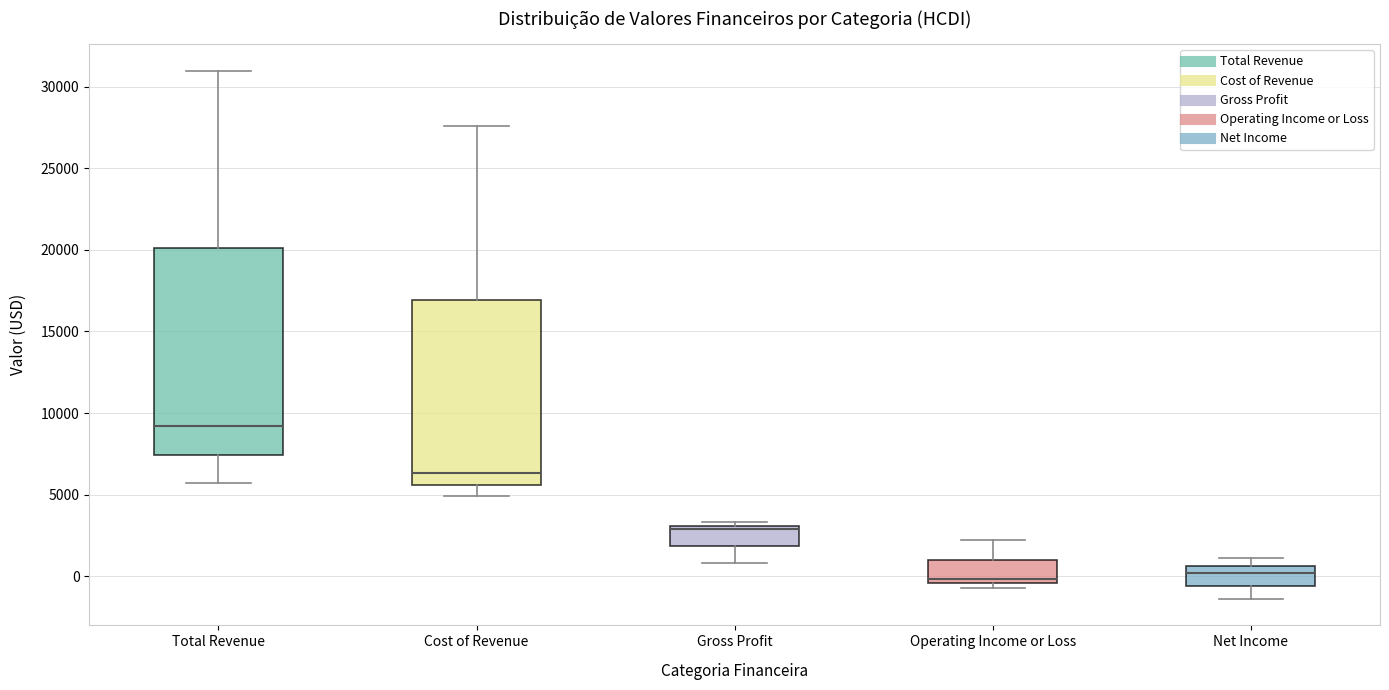

Reading left to right, transcribe this box plot: for each box, give where its median line is, the range the box spans, and where its two whiskers end, as read against the y-axis. The values are not printed on the chart, so give them approximately, as read against the axis.

Total Revenue: median 9000, box 7500 to 20000, whiskers 5500 to 31000
Cost of Revenue: median 6500, box 5500 to 17000, whiskers 5000 to 27500
Gross Profit: median 3000 (just below the box's upper edge), box 2000 to 3000, whiskers 1000 to 3500
Operating Income or Loss: median 0, box -500 to 1000, whiskers -500 (just below the box's lower edge) to 2000
Net Income: median 0, box -500 to 500, whiskers -1500 to 1000